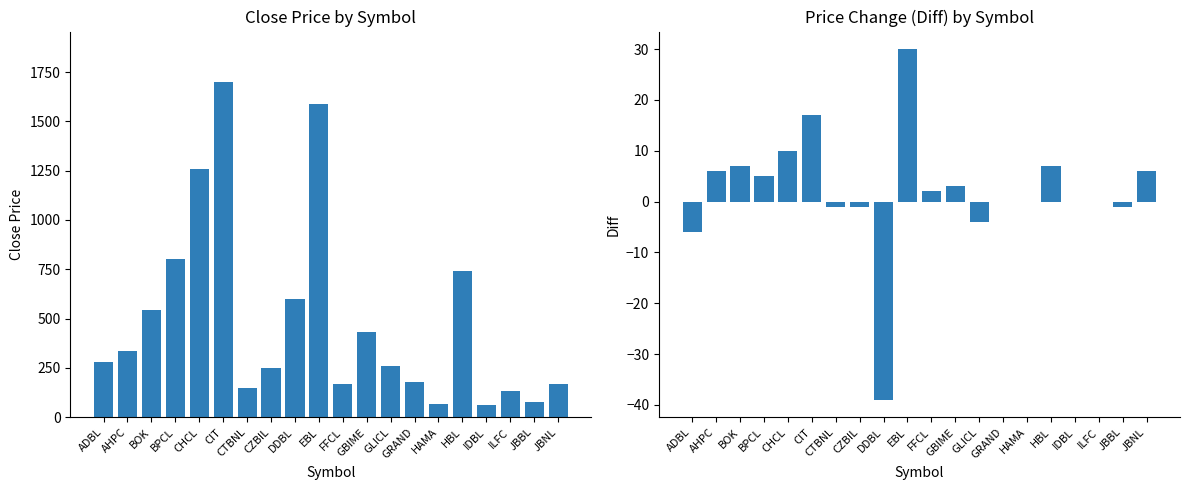

What is the sum of all Diff values?

41